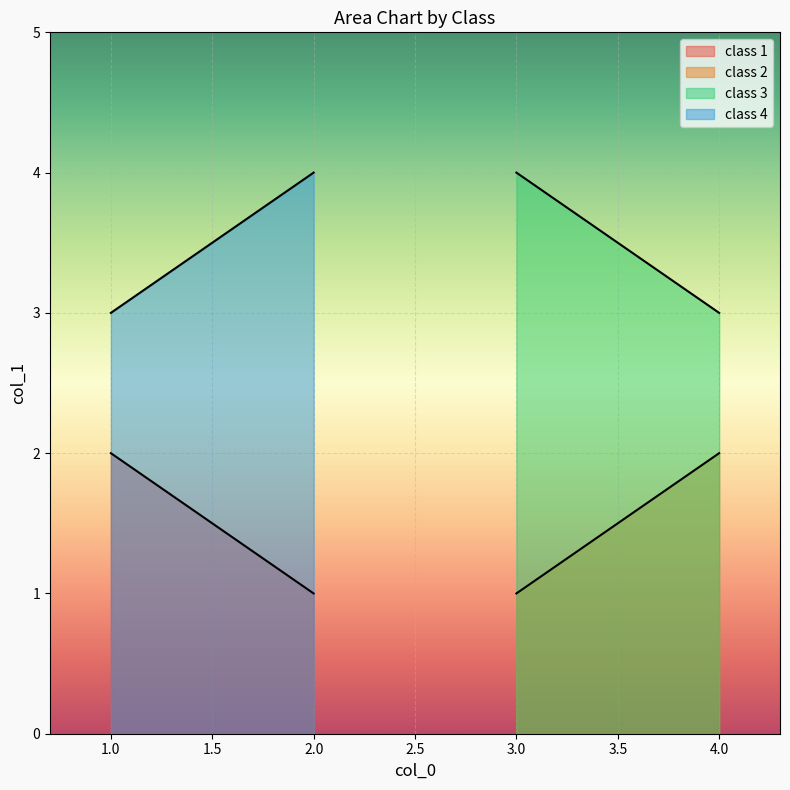

Reading left to right, what are all the values shown in this chart?

class 1: 2	1
class 2: 1	2
class 3: 4	3
class 4: 3	4